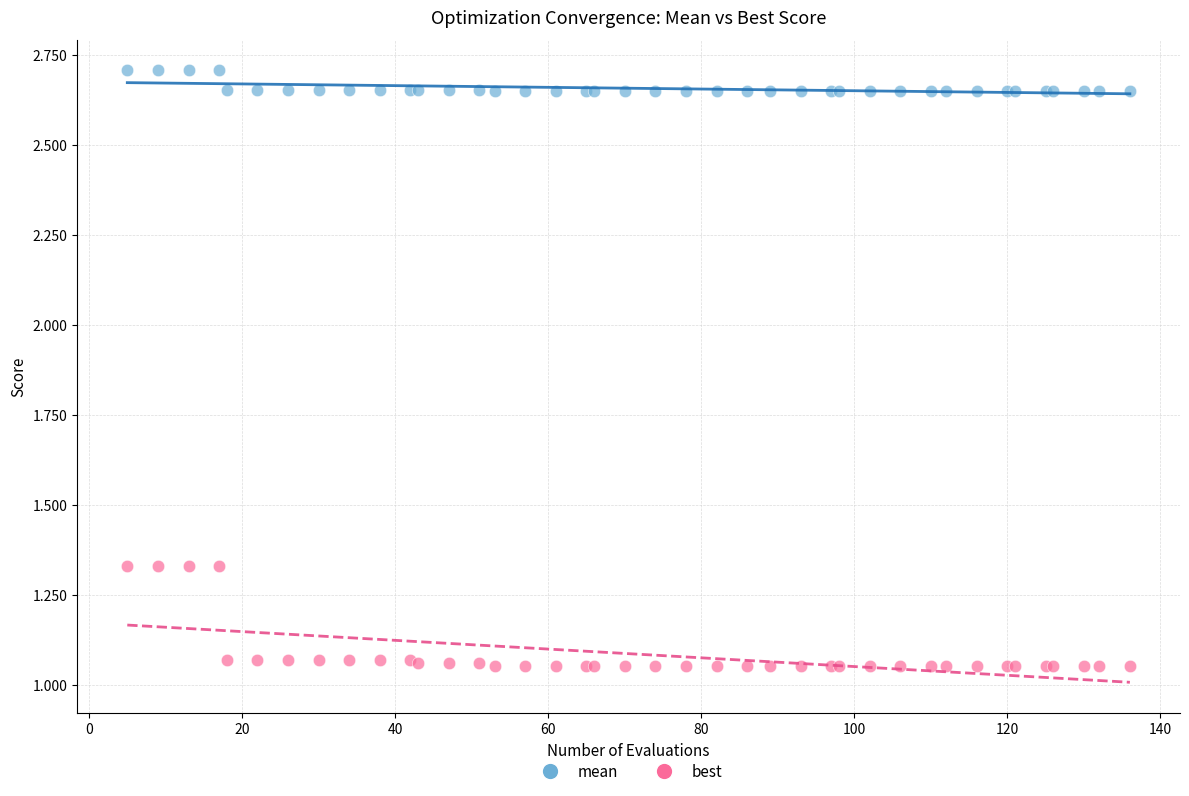

Which series has the largest Y range (max minus min)?

best